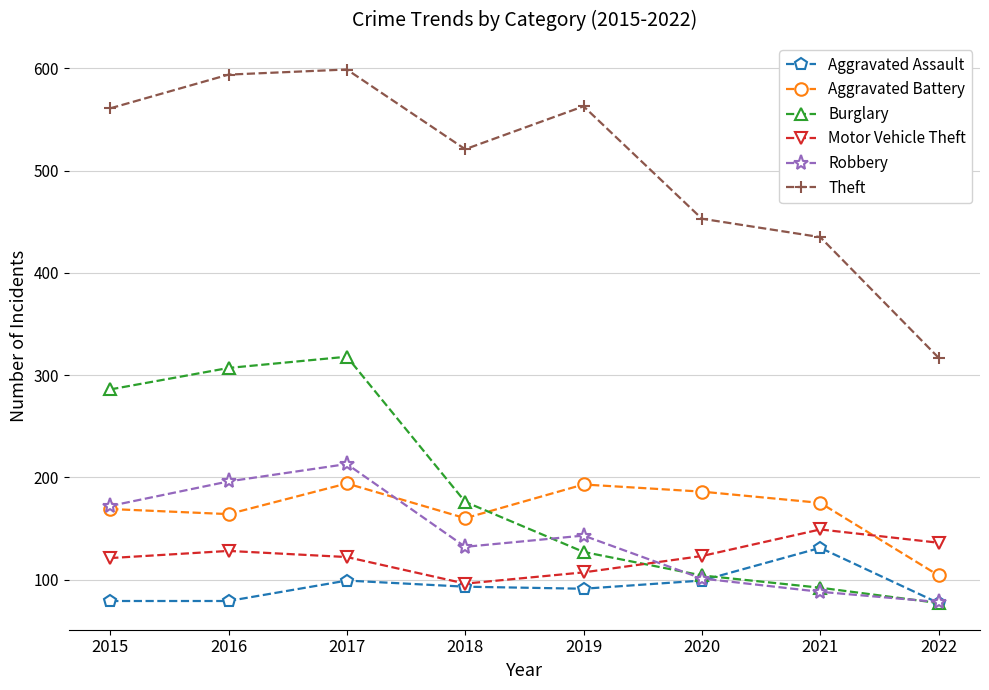

Between 2016 and 2019, which series saw the biggest shift?

Burglary